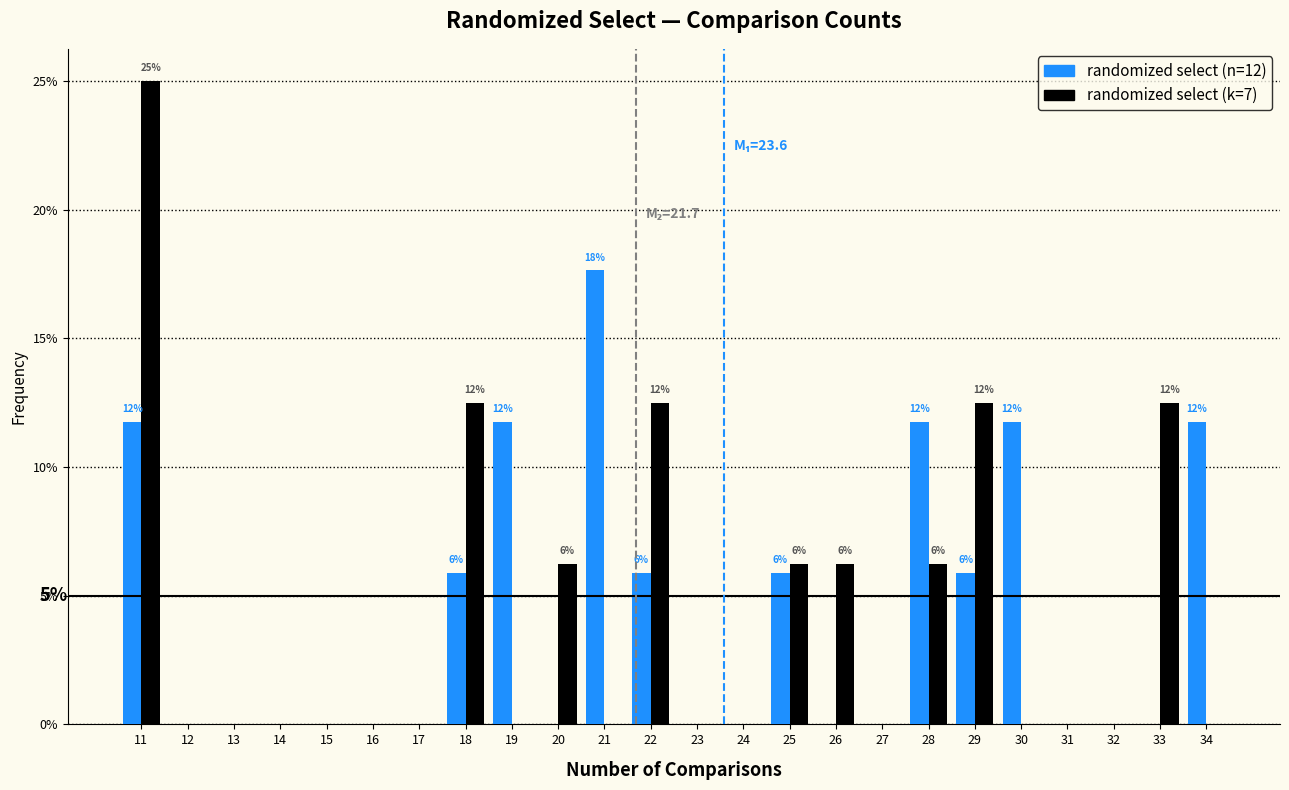

In the randomized select (k=7) series, which range on the x-axis has the tallest bar?

10.5 to 11.5